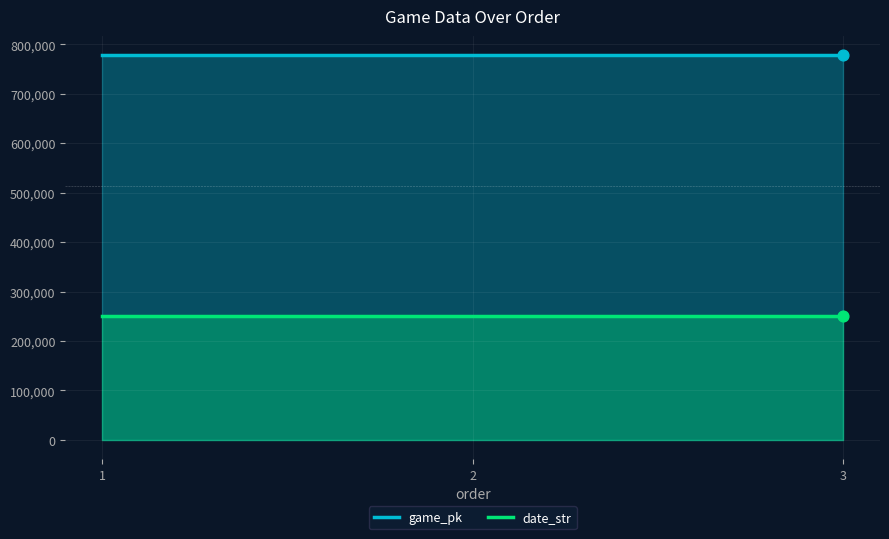

Is the value of game_pk at 1 greater than the value of date_str at 1?

Yes